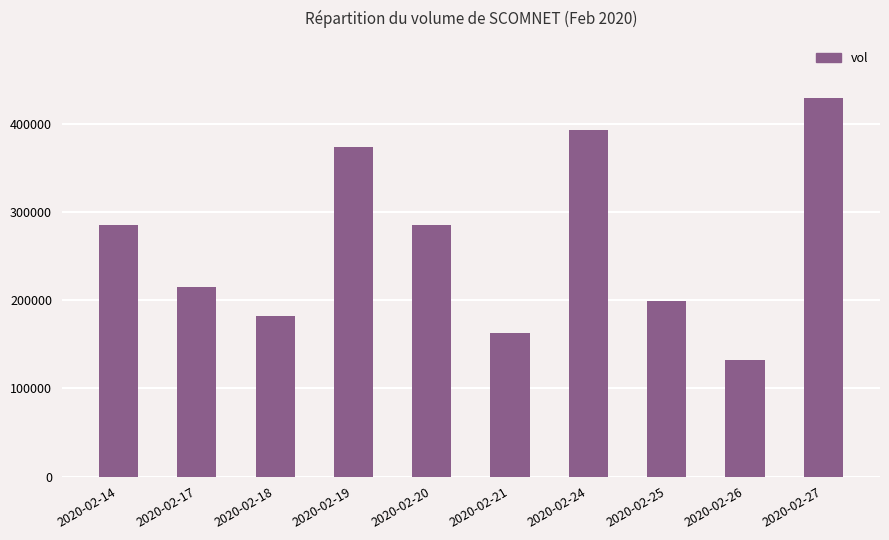

Is it true that the value at 2020-02-20 is 465872?

False